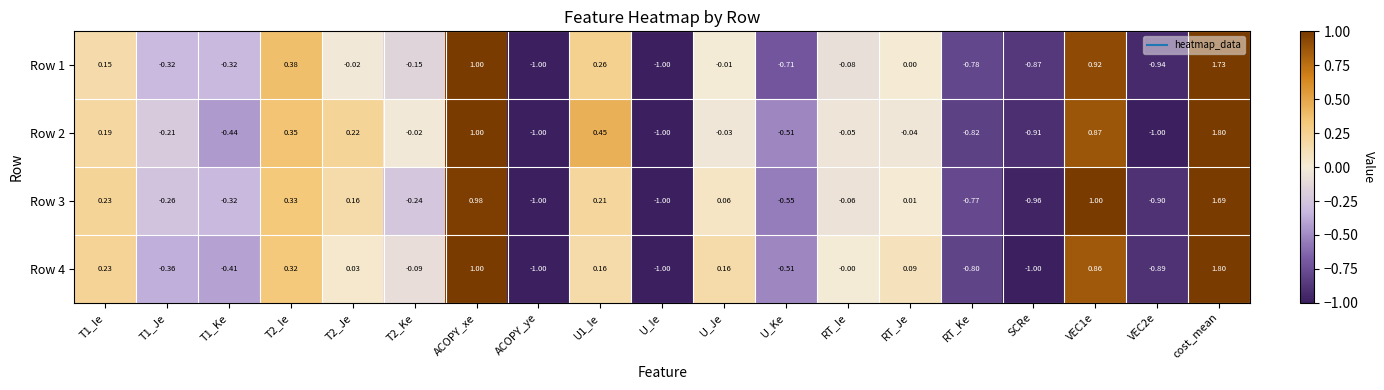

What is the greatest value displayed?

1.8